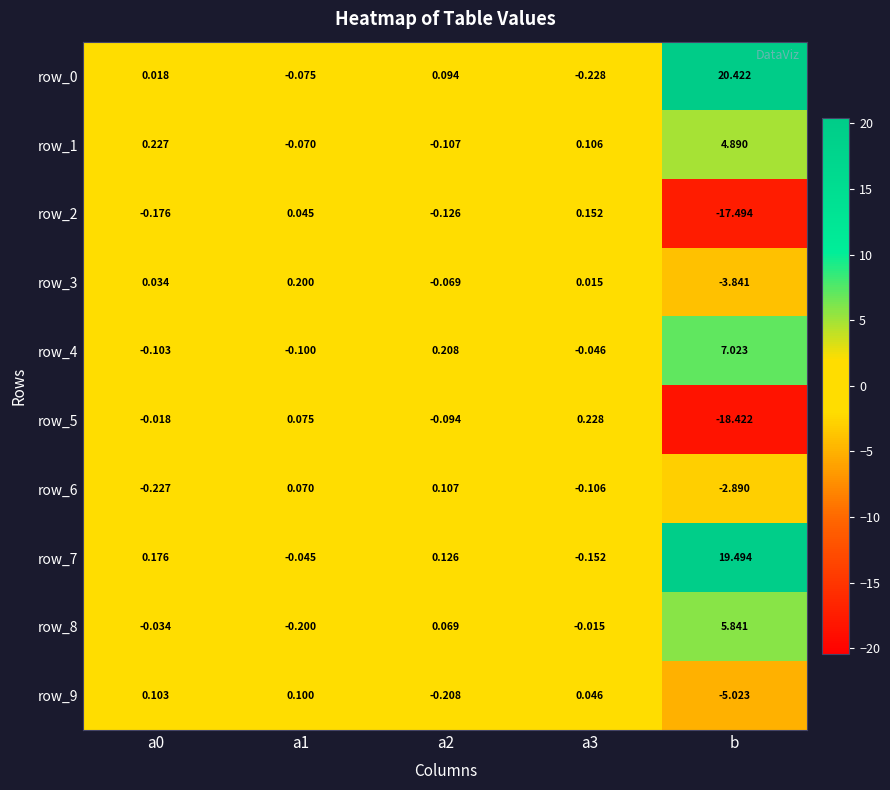

How many values in the row_6 series exceed 0?

2